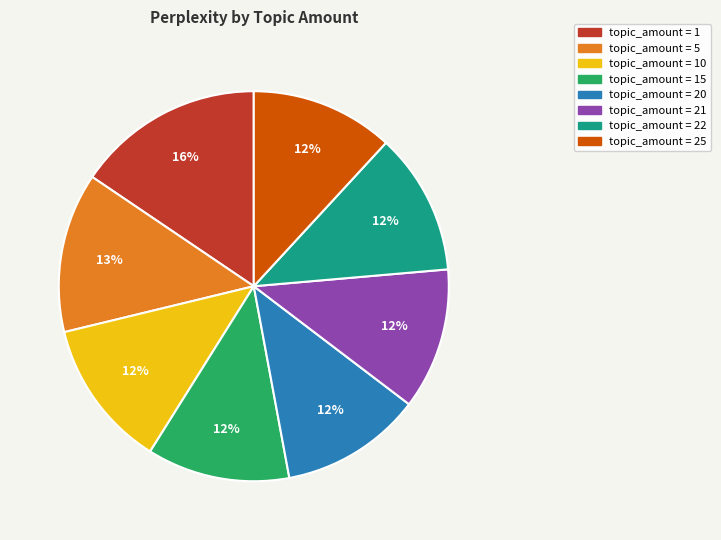

To the nearest percent, what is the difference between the largest and smallest slice percentages?

4%